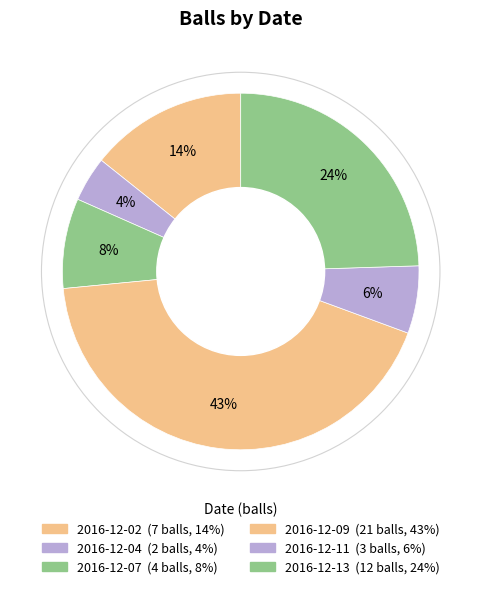

To the nearest percent, what is the difference between the 2016-12-09 and 2016-12-11 slice percentages?

37%